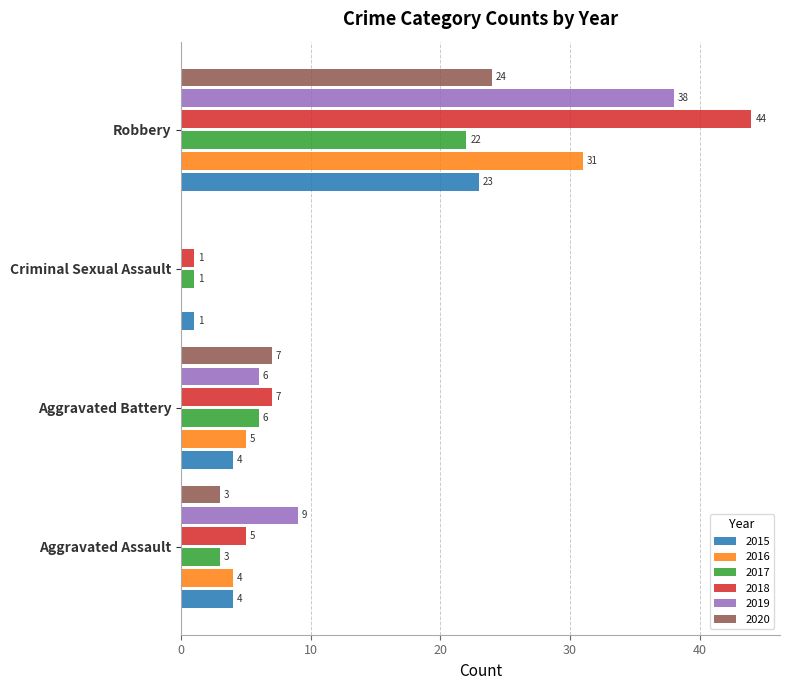

What are all the series names shown in the legend?

2015, 2016, 2017, 2018, 2019, 2020